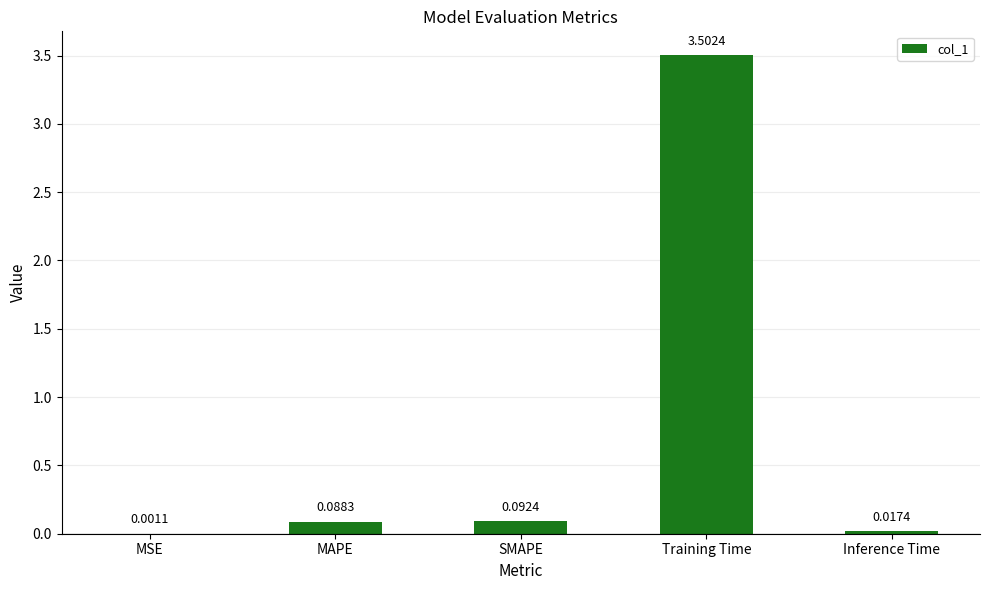

Between SMAPE and MAPE, which is larger?

SMAPE